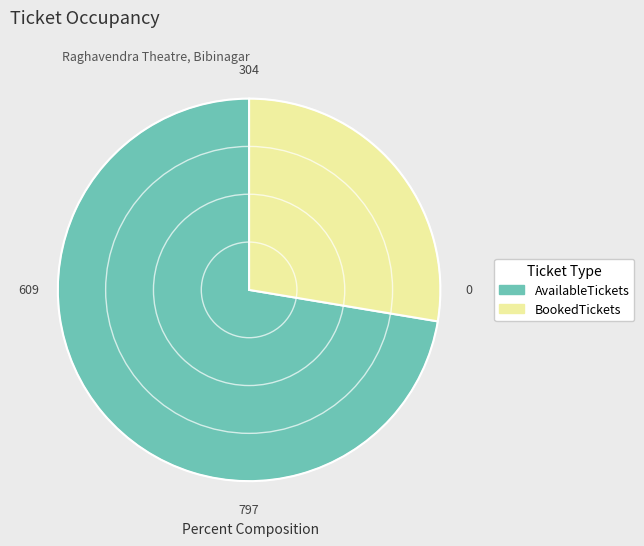

Rank the categories by value from highest to lowest.

AvailableTickets, BookedTickets